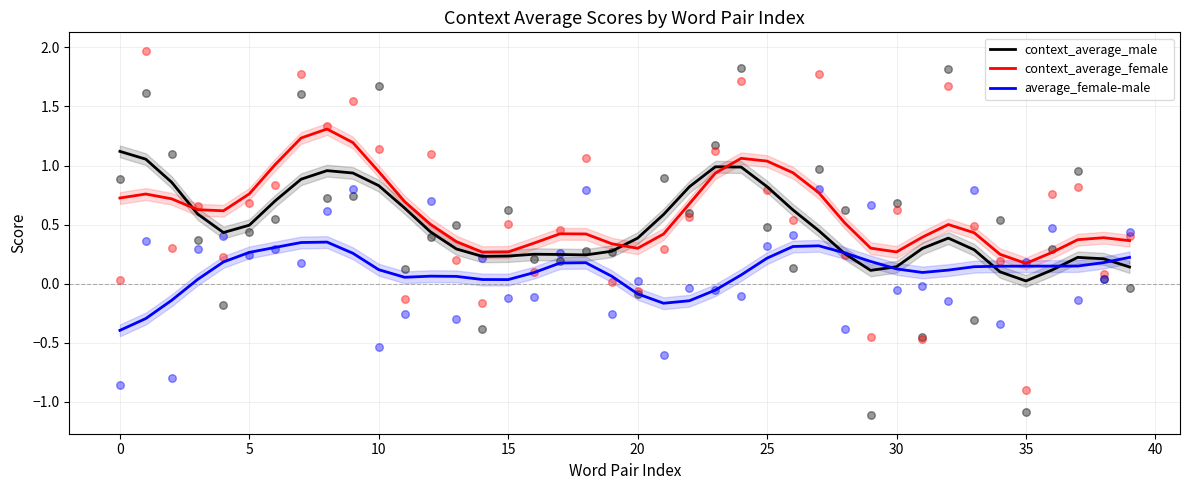

Which category has the lowest value in the context_average_male series?

35